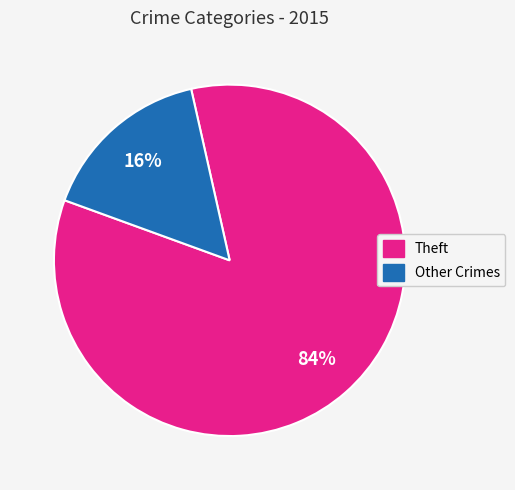

To the nearest percent, what is the difference between the largest and smallest slice percentages?

68%